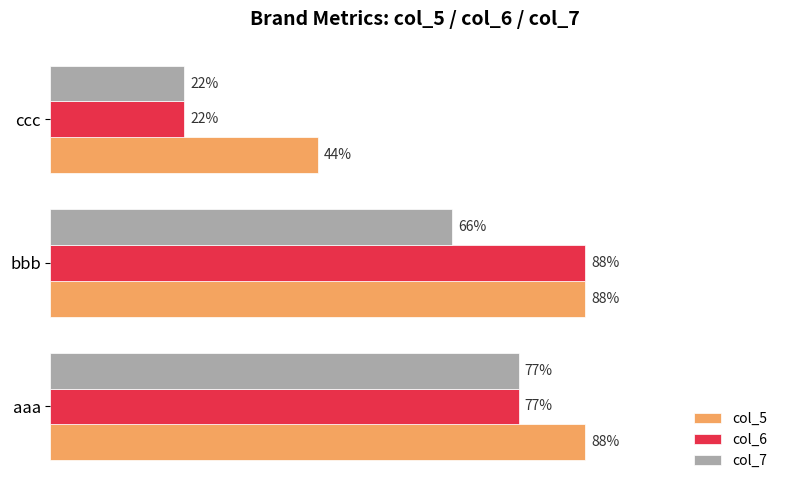

Which series changed the most between bbb and ccc?

col_6